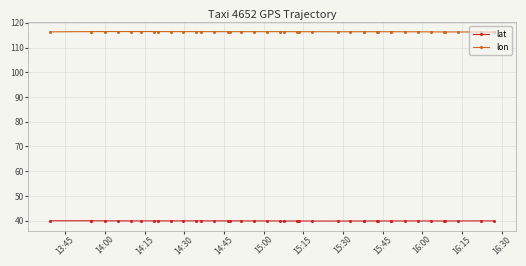

True or false: lat and lon intersect in this chart.

False